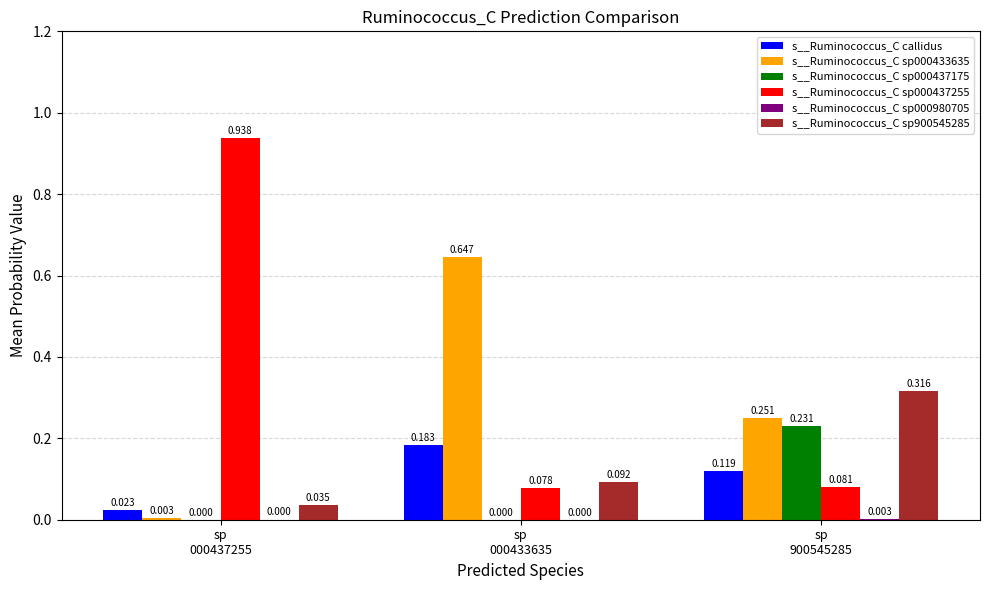

At sp
000433635, list the series in order from largest to smallest.

s__Ruminococcus_C sp000433635, s__Ruminococcus_C callidus, s__Ruminococcus_C sp900545285, s__Ruminococcus_C sp000437255, s__Ruminococcus_C sp000437175, s__Ruminococcus_C sp000980705